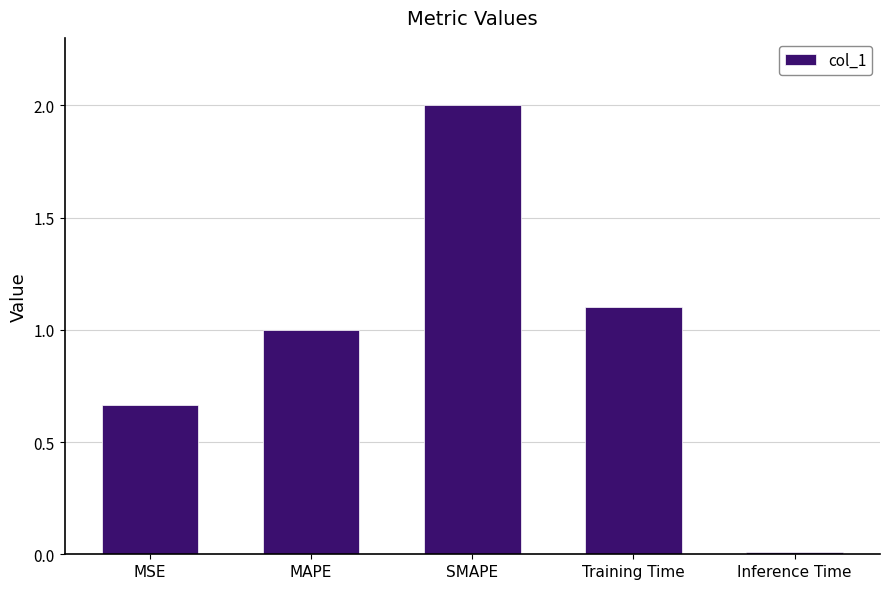

At which label does the data first exceed 1?

MAPE